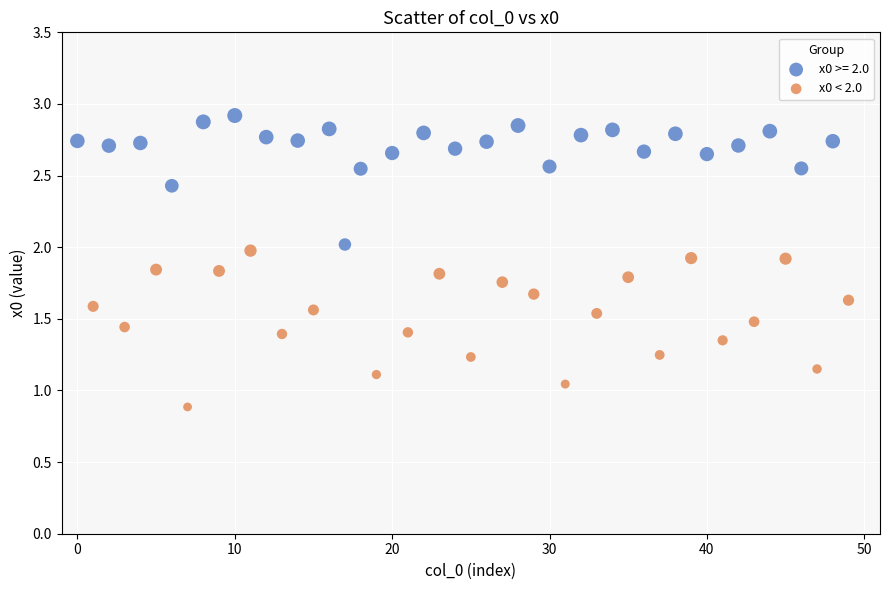

Which series contains the lowest Y value?

x0 < 2.0